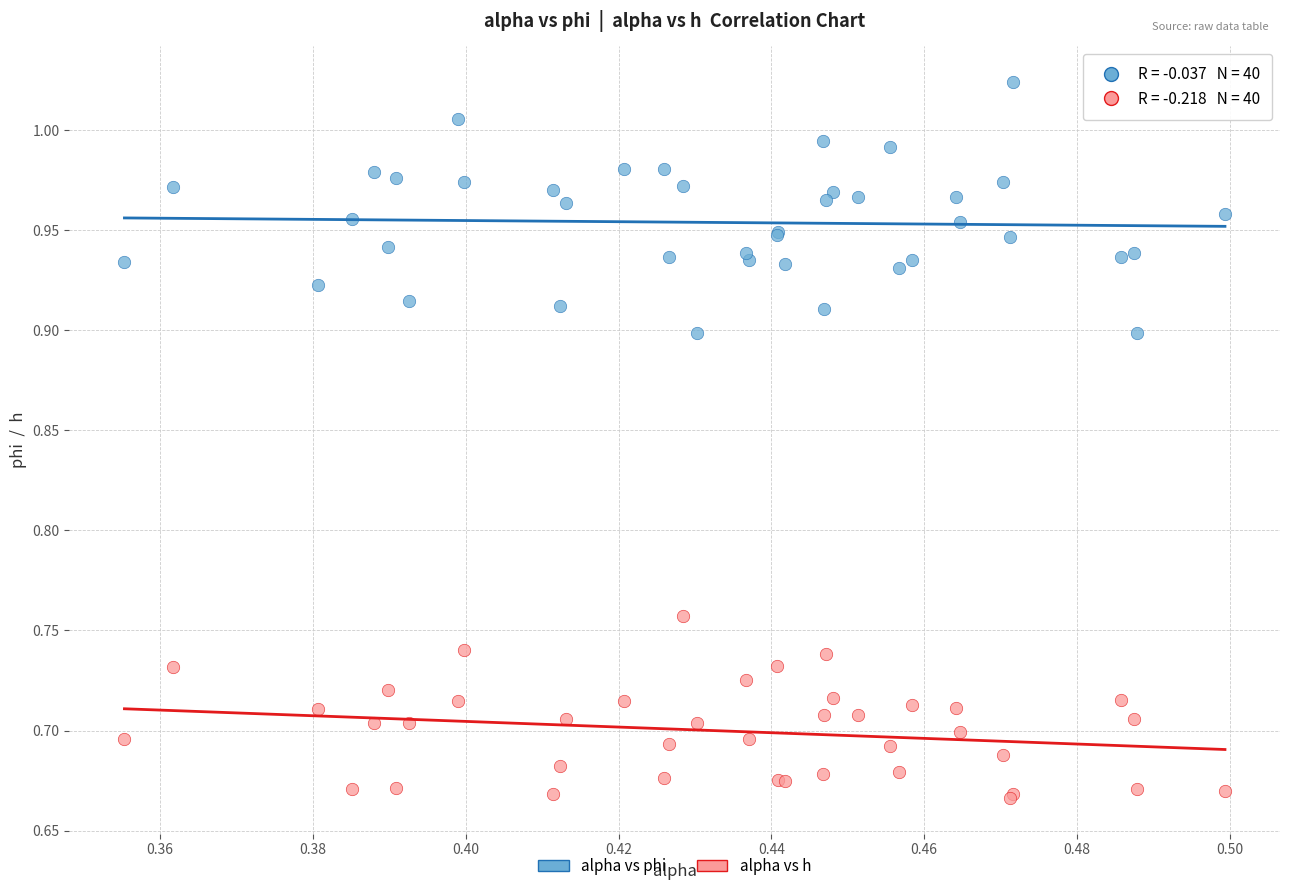

Which series has the widest spread of Y values?

alpha vs phi